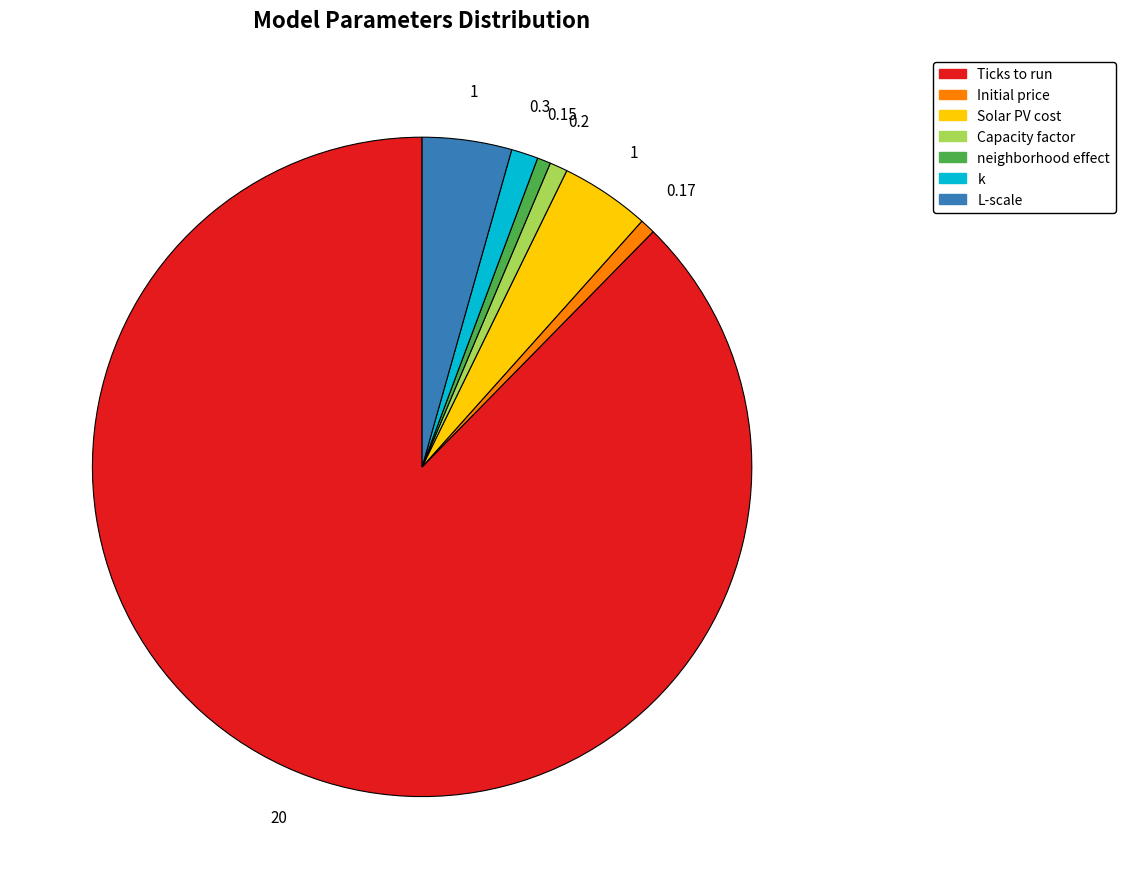

How many slices are in this pie chart?

7